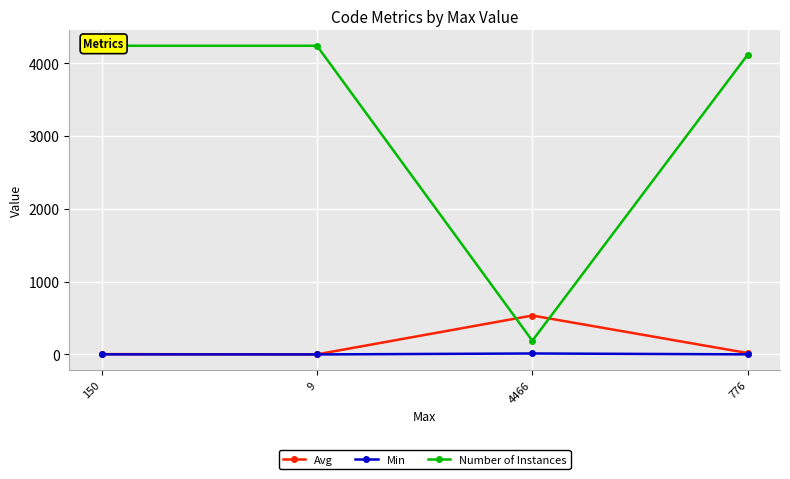

What are all the series names shown in the legend?

Avg, Min, Number of Instances